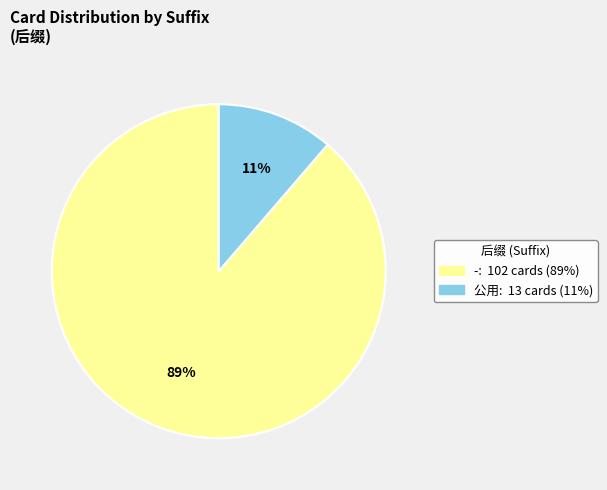

To the nearest percent, what is the average slice percentage?

50%